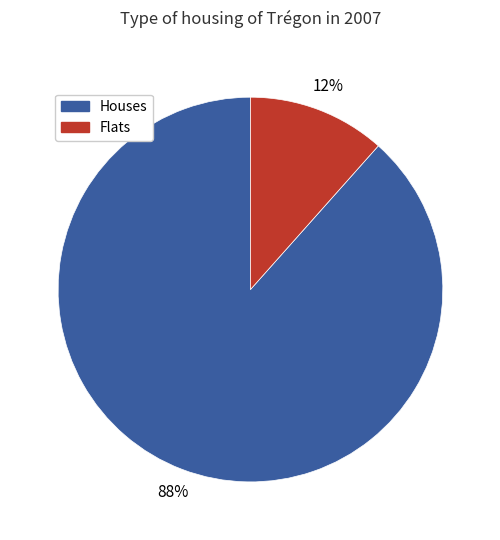

To the nearest percent, what is the average slice percentage?

50%